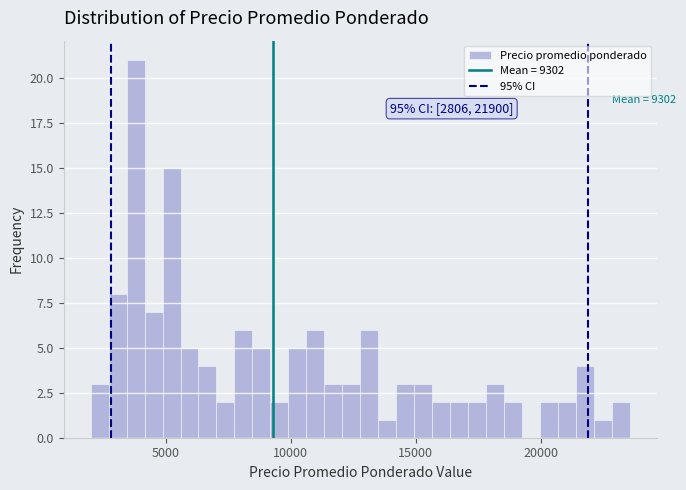

Read against the x-axis, roughly where is the centre of the tallest bar?

4000